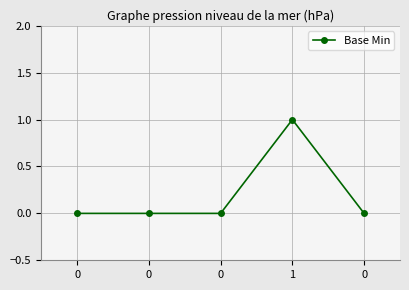

Does the chart have visible grid lines?

Yes